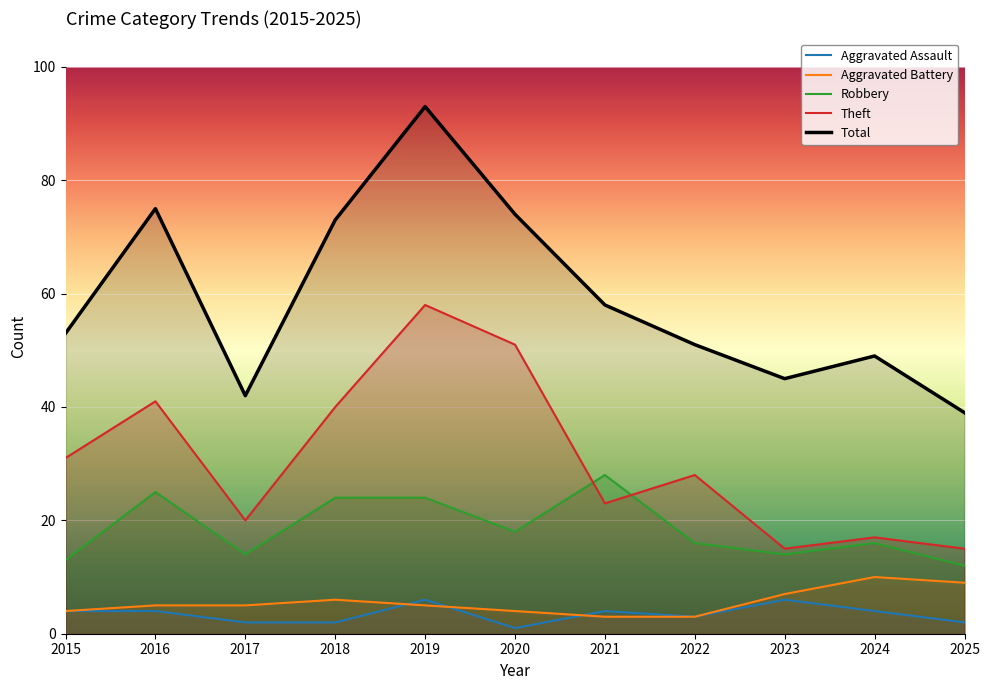

The Aggravated Battery series shows 3 at 2018. True or false?

False